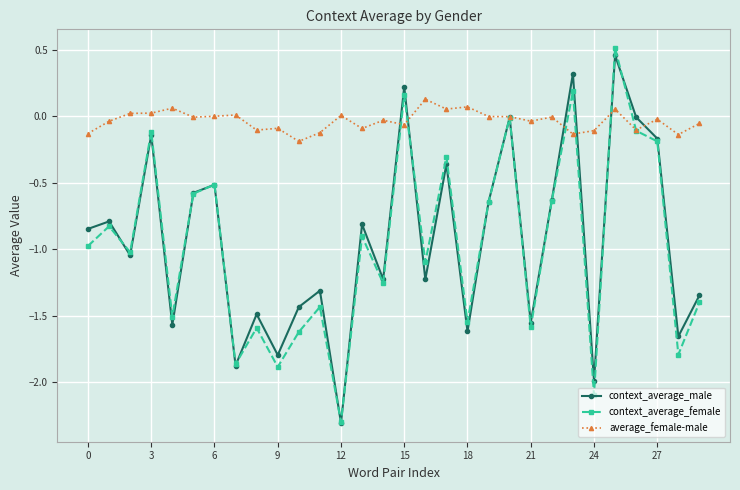

What is the smallest value displayed?

-2.3